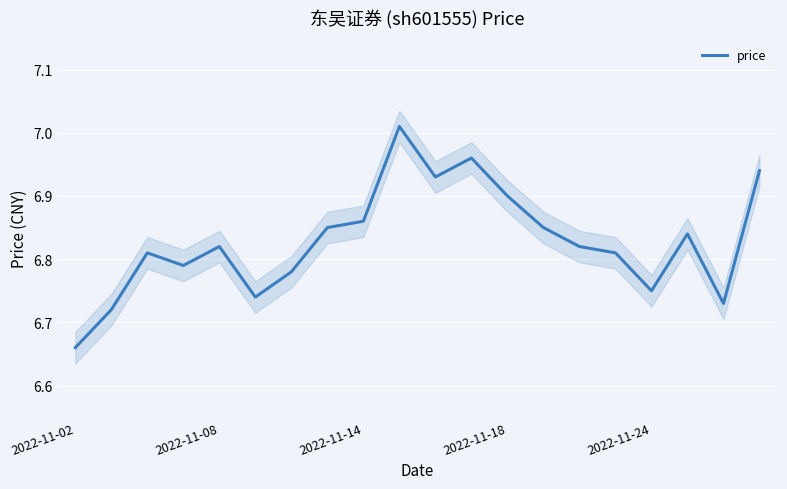

At which label does price reach its minimum?

2022-11-02